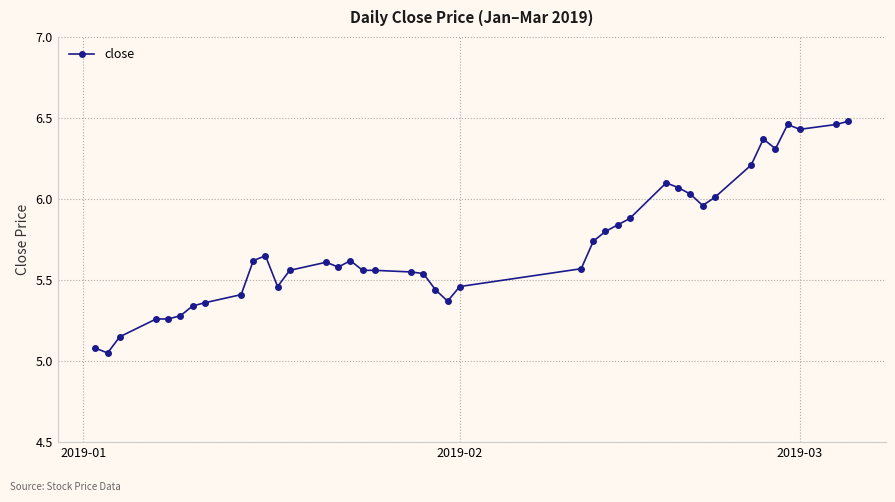

What is the difference between the maximum and second lowest values?

1.4